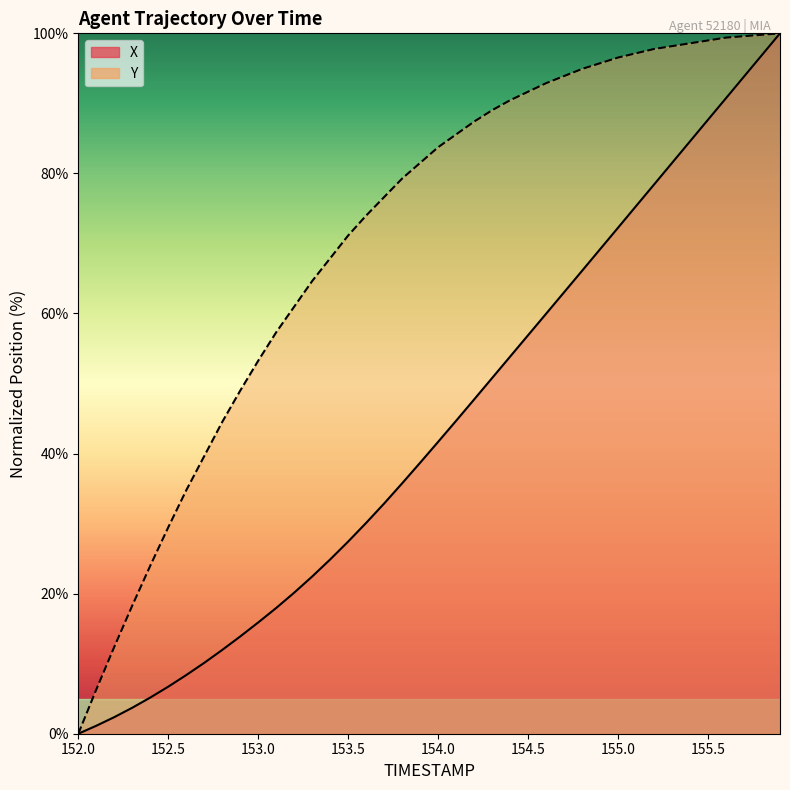

What are all the series names shown in the legend?

X, Y